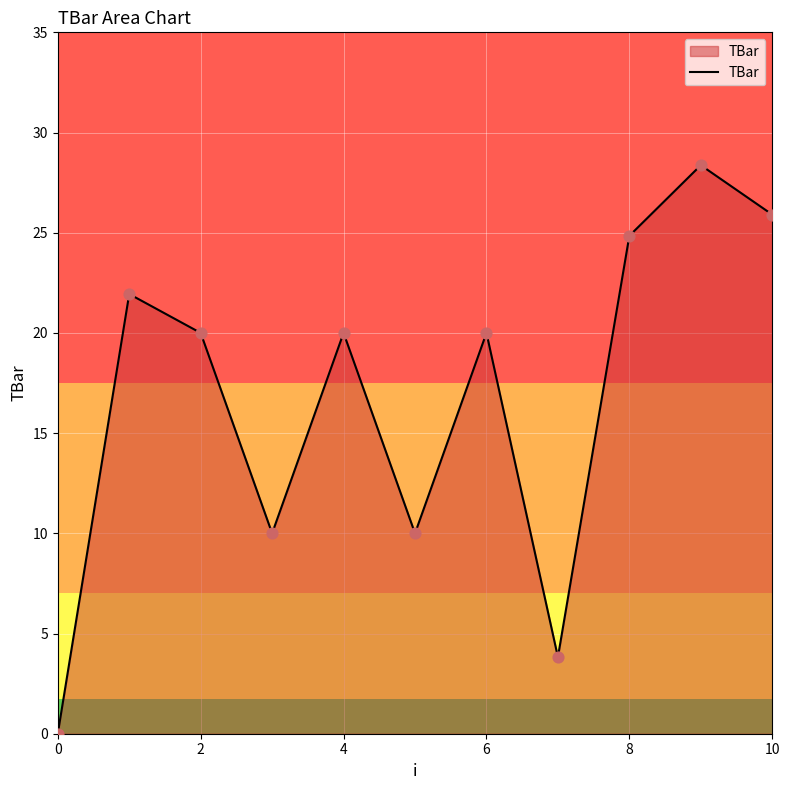

What is the difference between the maximum and minimum values?

28.4